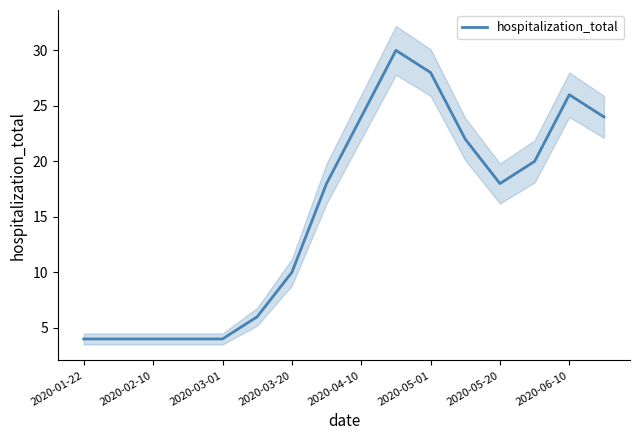

How many points are higher than both their immediate neighbors (excluding endpoints)?

2